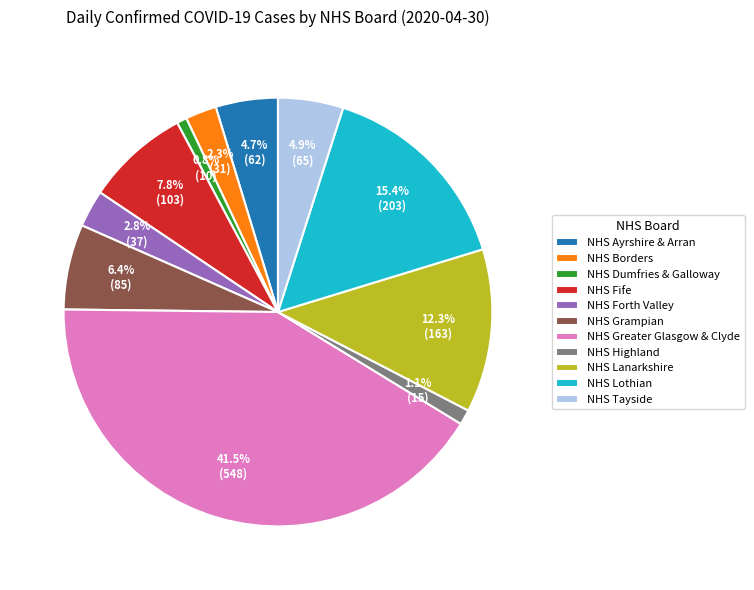

Does NHS Greater Glasgow & Clyde represent more than half of the total?

No